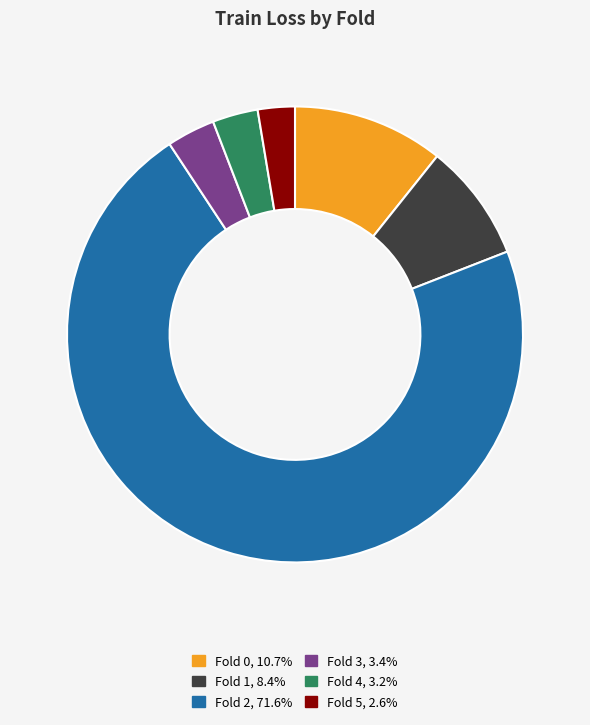

Is the sum of Fold 0 and Fold 1 greater than half?

No